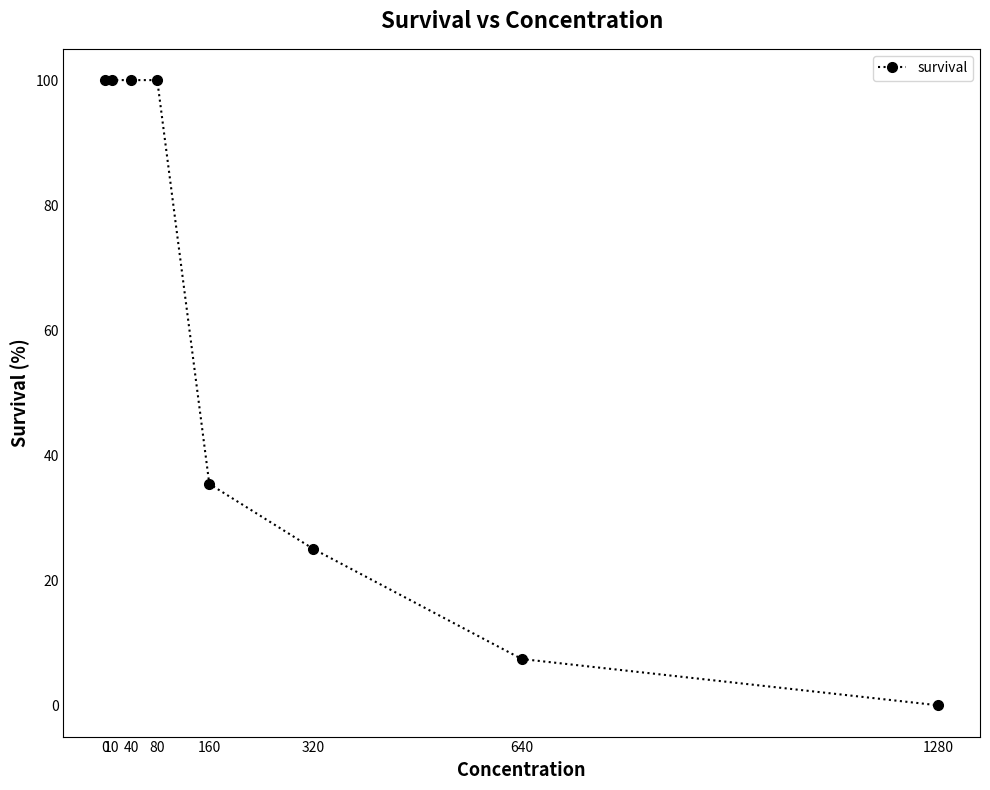

Reading right to left, what are all the values shown in this chart?

1280=0.0	640=7.4	320=25.0	160=35.4	80=100.0	40=100.0	10=100.0	0=100.0